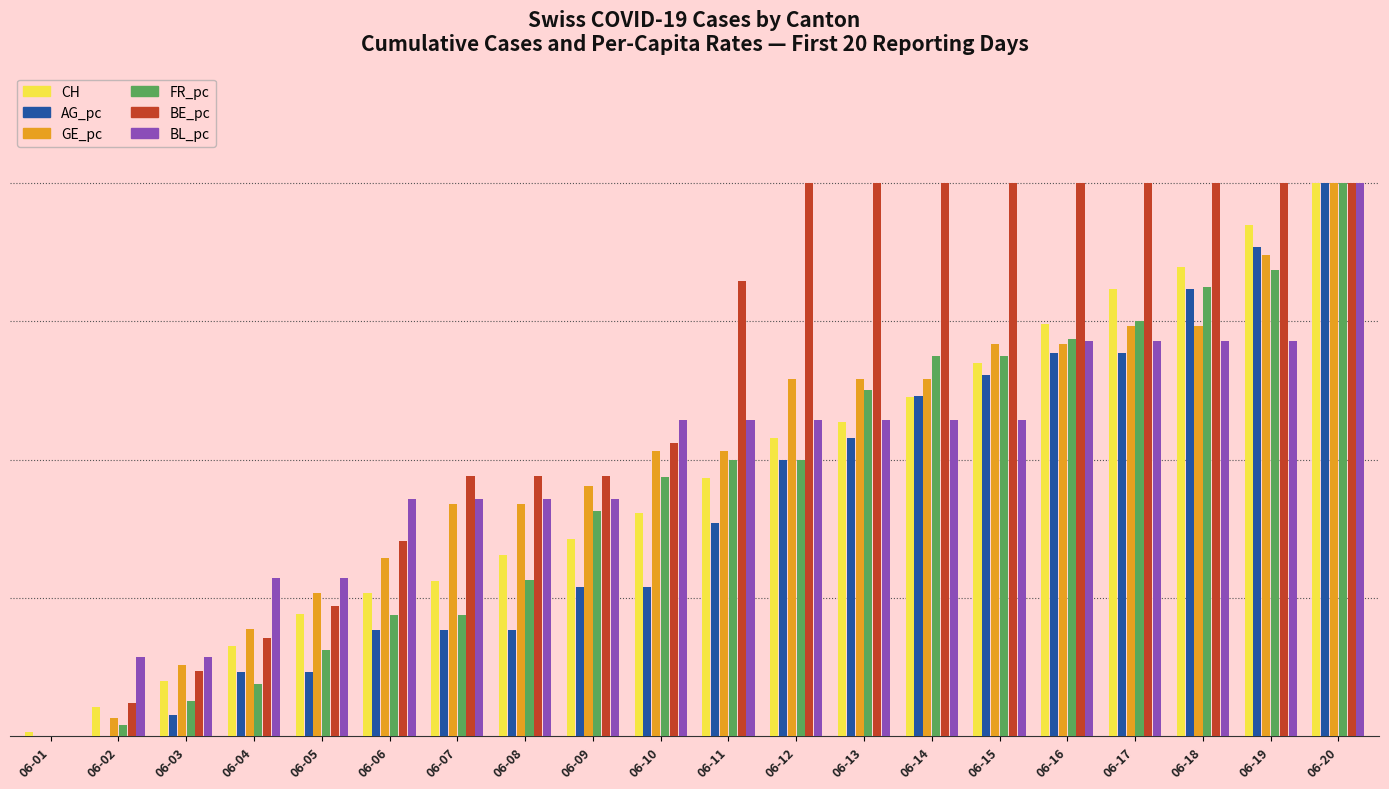

Are the bars horizontal?

No